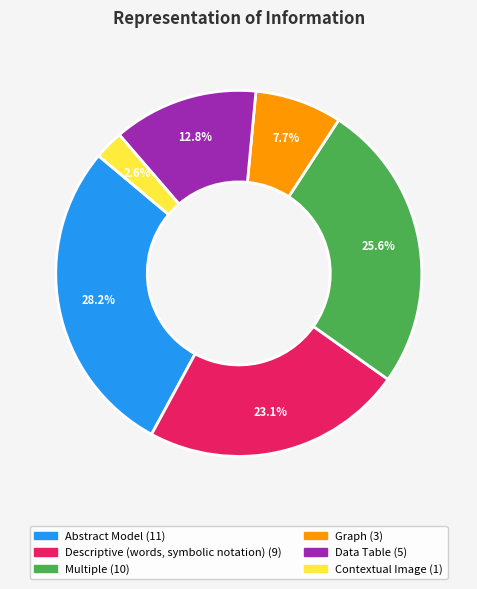

What is the ratio of the value at Descriptive (words, symbolic notation) to the value at Data Table?

1.8